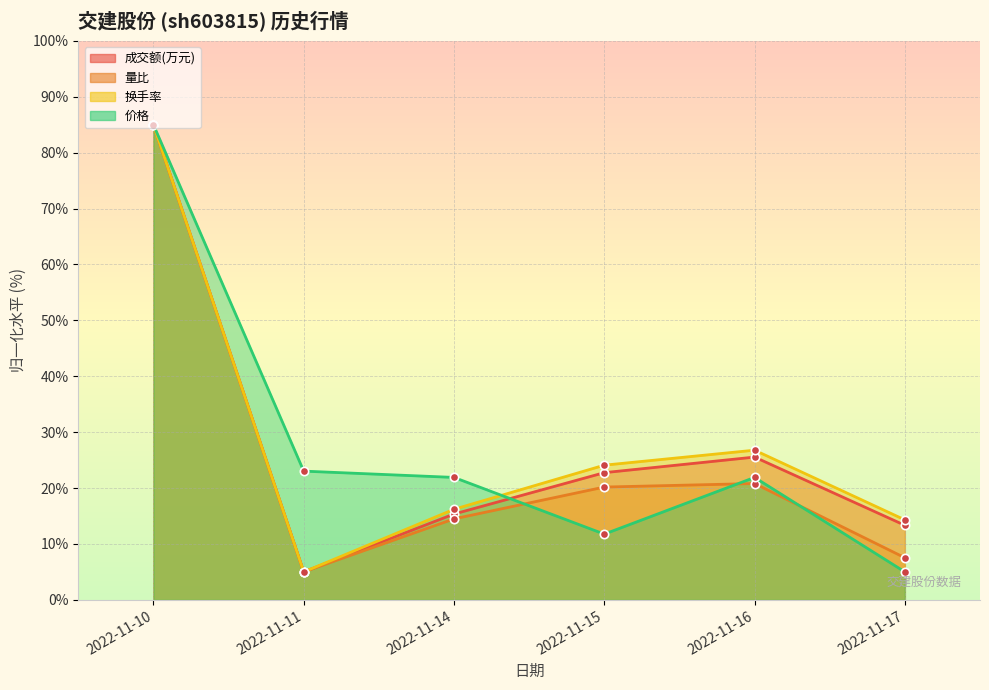

At how many categories does at least one series exceed 25?

2